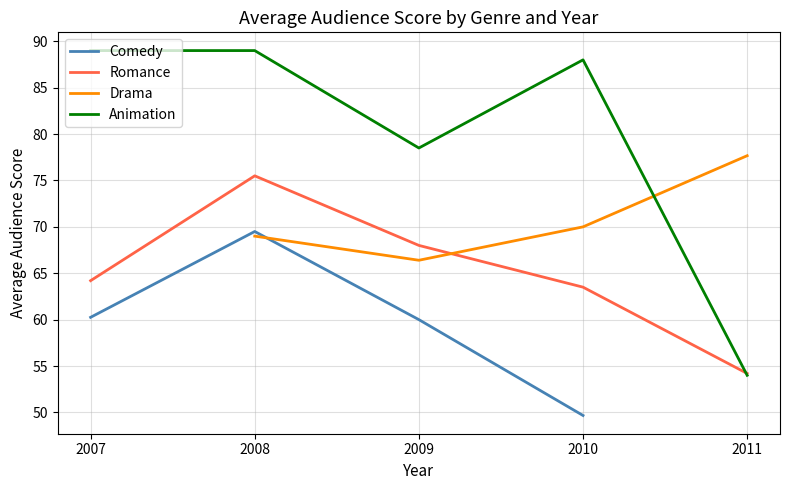

What is the total value across all series at 2010?

271.2